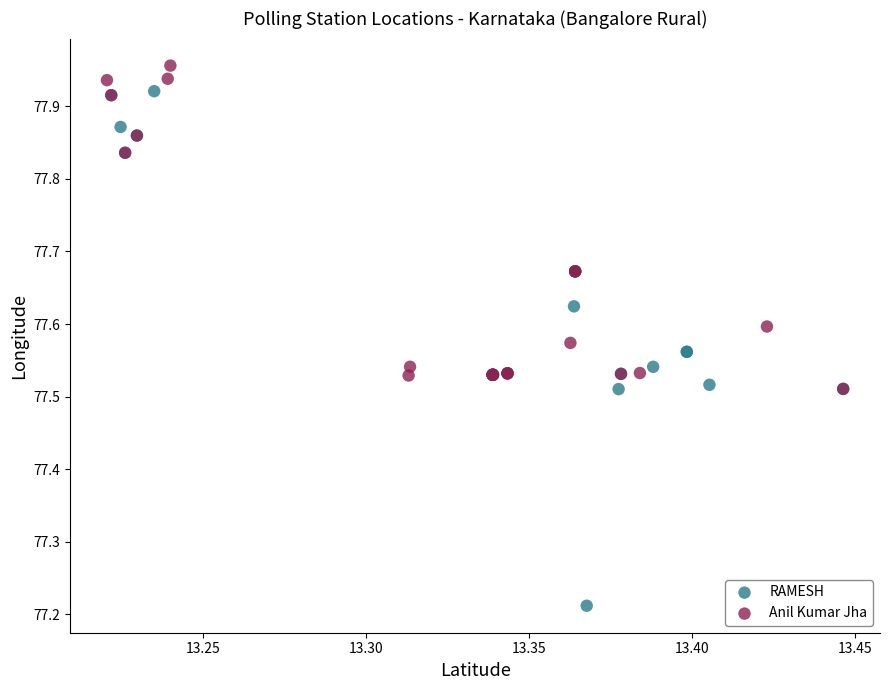

Which series contains the lowest Y value?

RAMESH